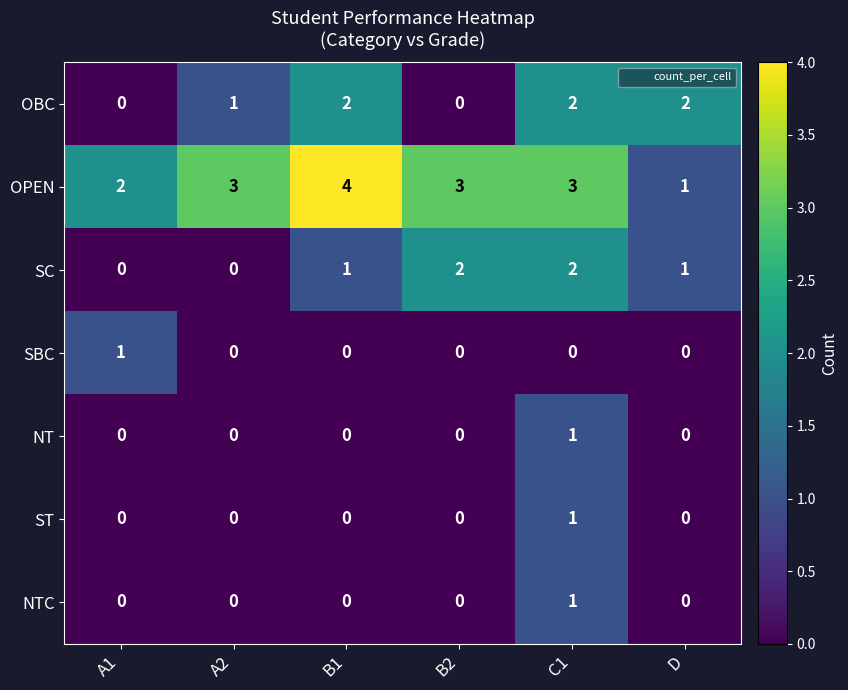

At how many categories does at least one series exceed 1?

6